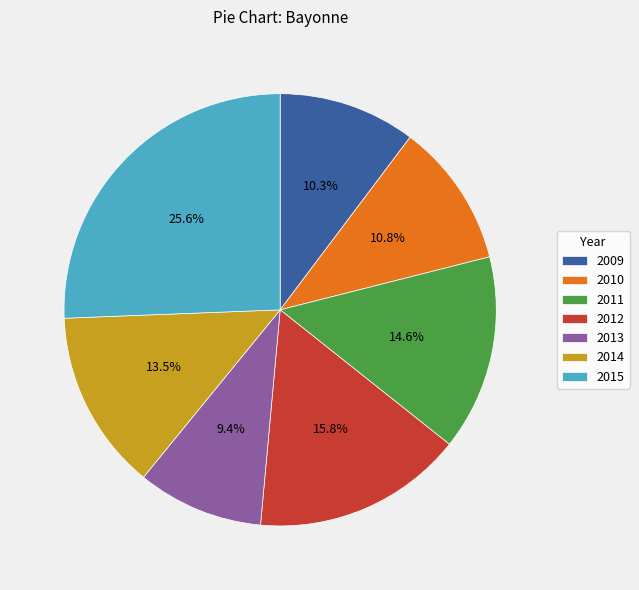

Between 2011 and 2010, which is larger?

2011